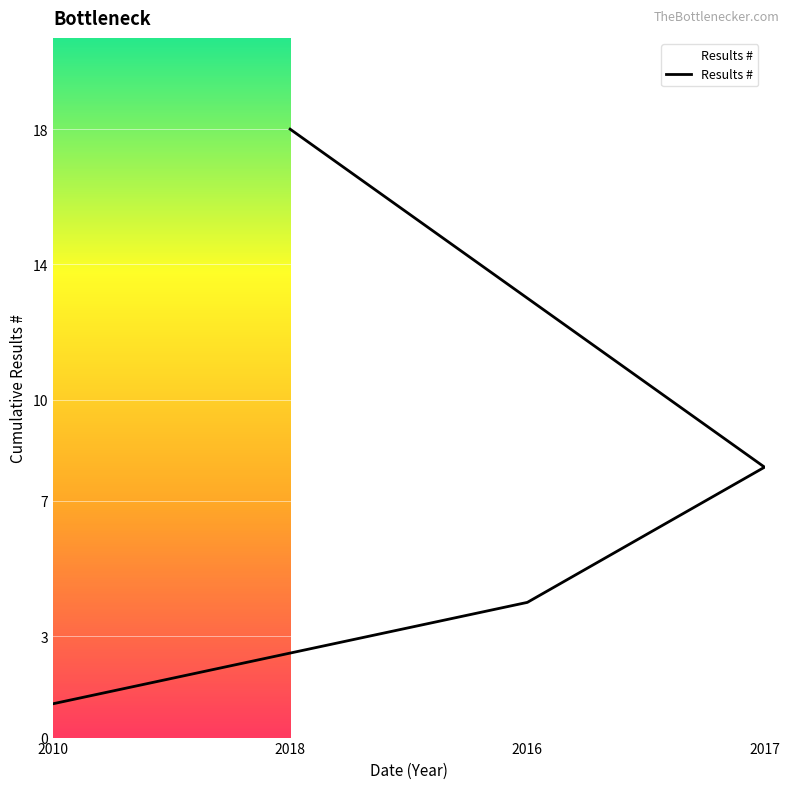

Is this an area chart (filled region under the line)?

No